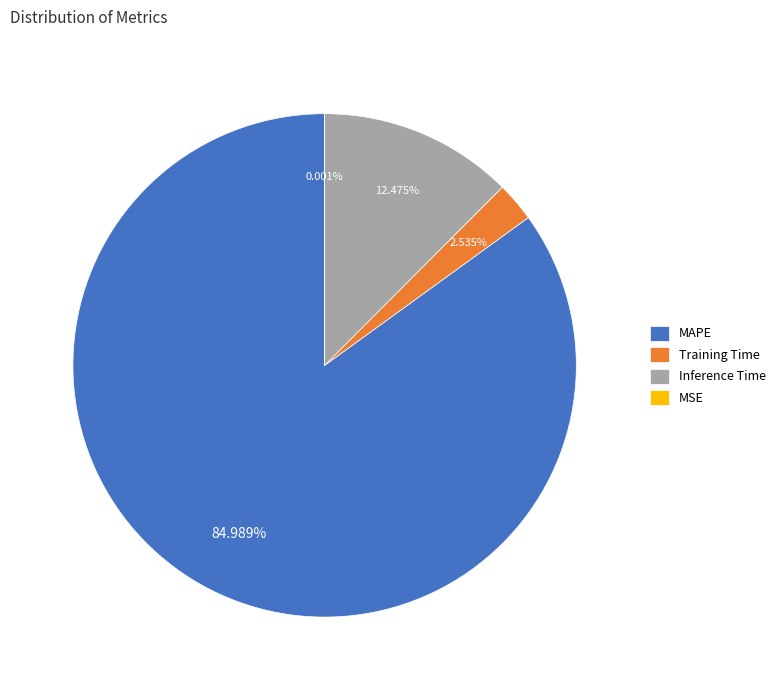

Does MAPE represent more than half of the total?

Yes